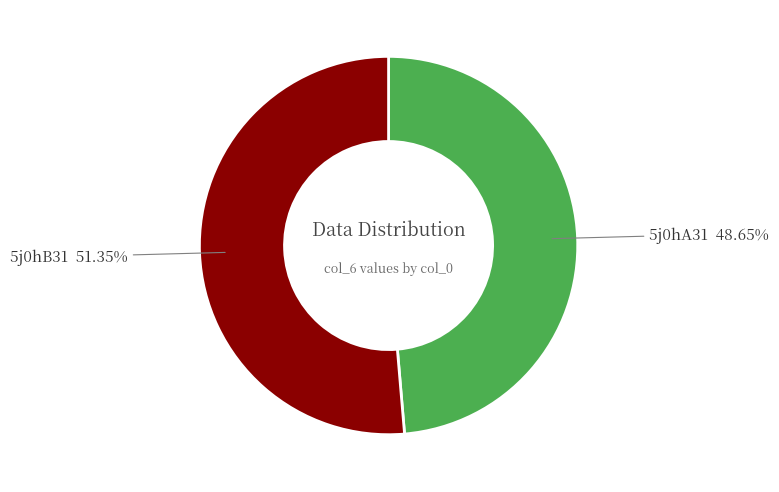

Does any single category account for the majority?

Yes